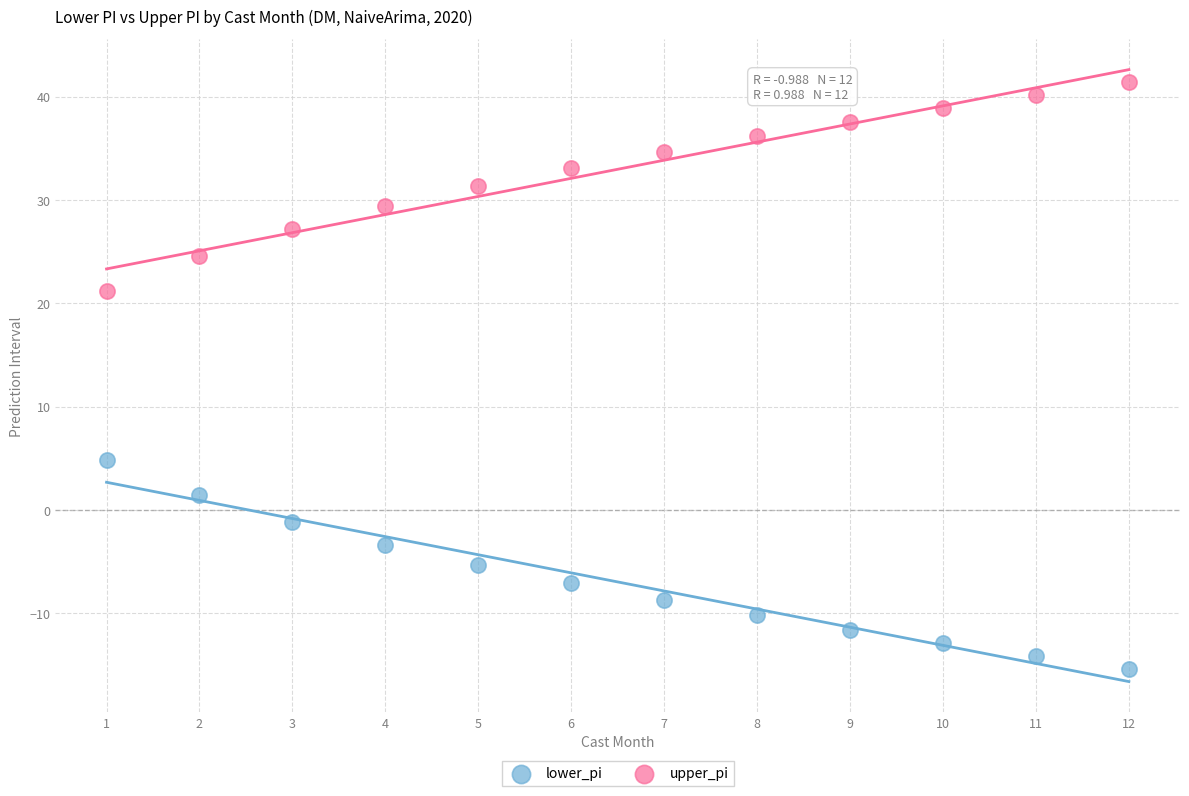

Across all data points, what is the range of Y values (max minus min)?

56.7